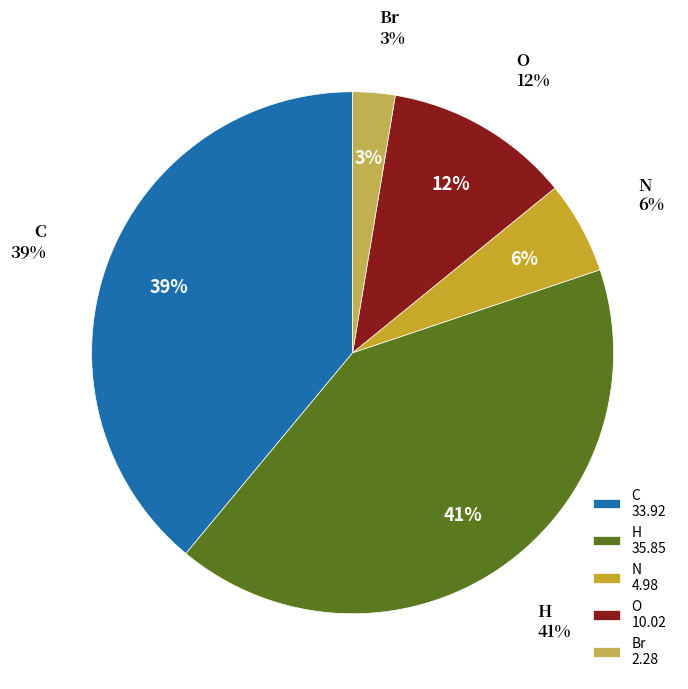

Which category has the smallest portion of the pie?

Br